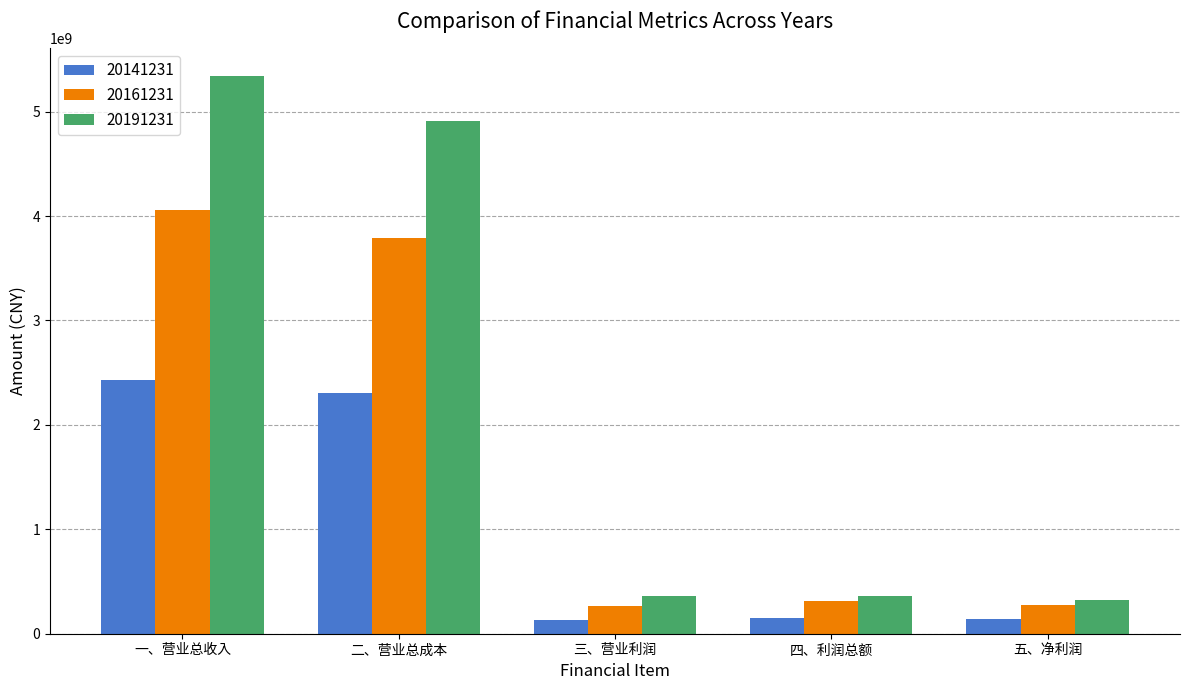

Are the bars grouped side by side (vs. stacked)?

Yes